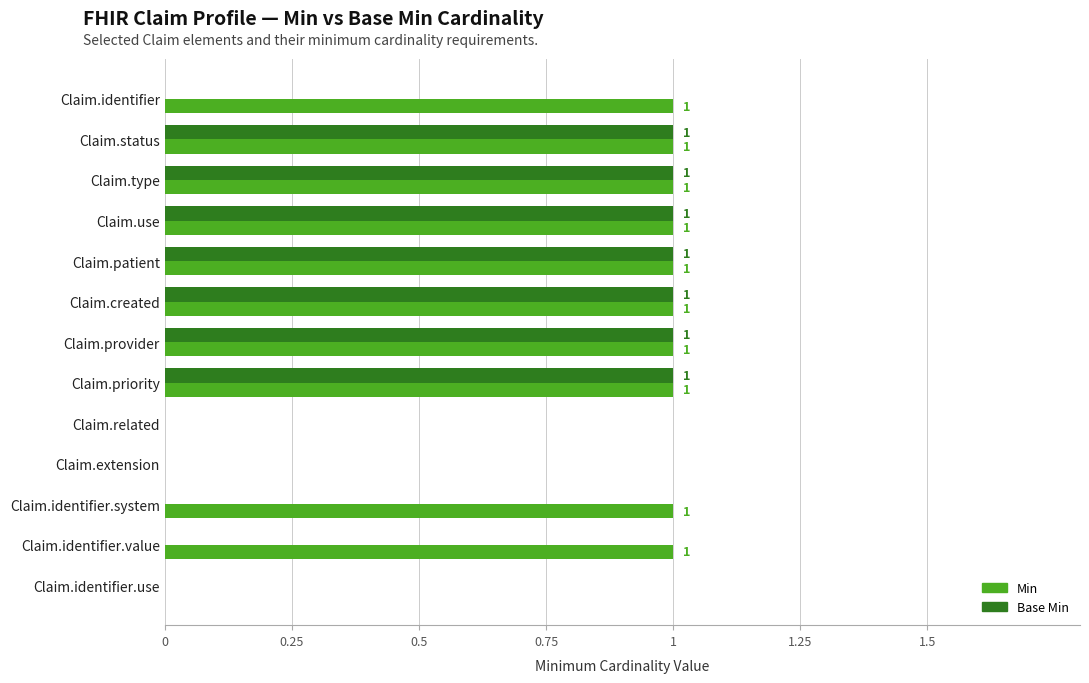

Which series has the largest total across all categories?

Min